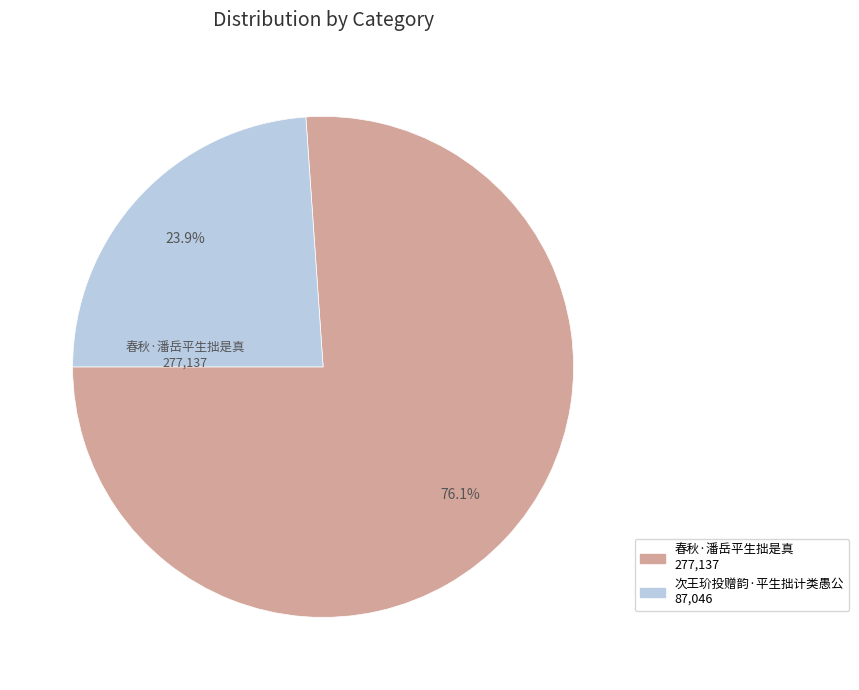

To the nearest percent, what portion does 春秋·潘岳平生拙是真 represent?

76%